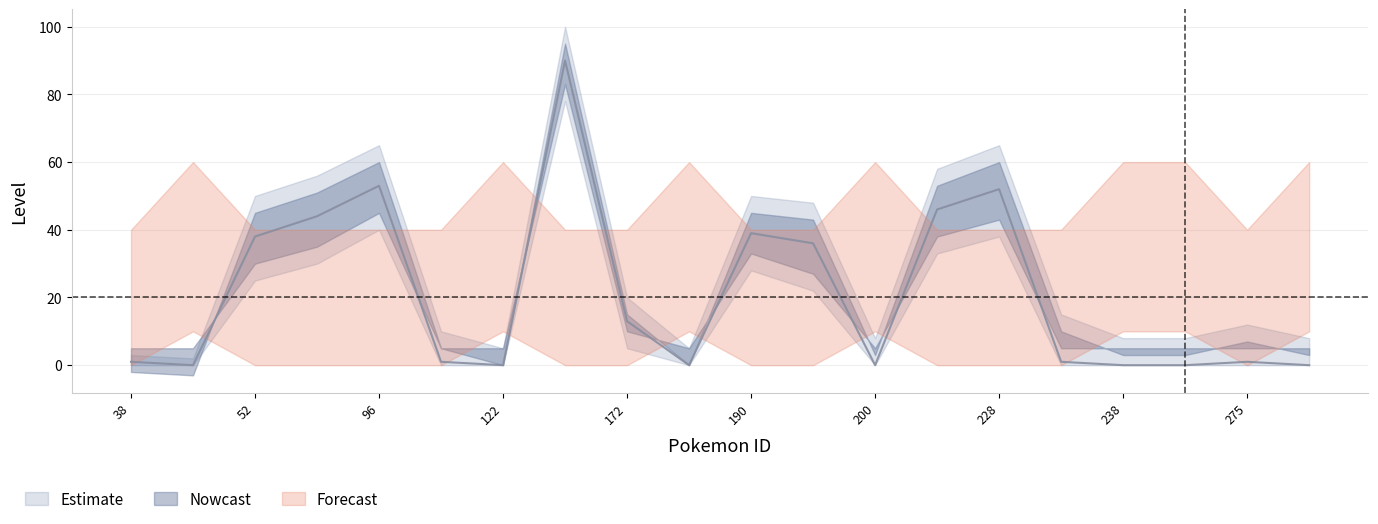

What is the value of the pokemon_move_method_id point at the 6th from the left?

1